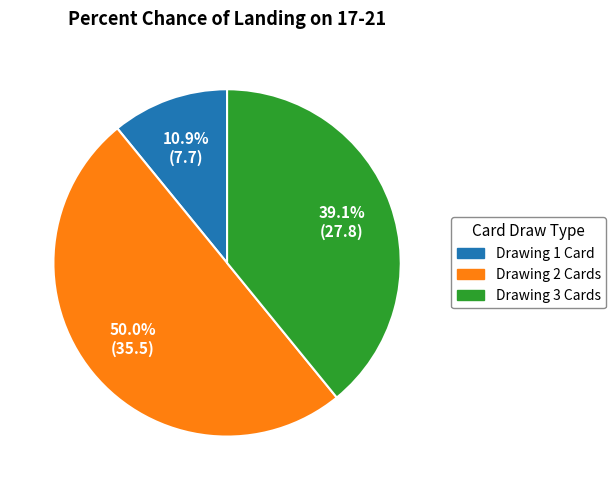

To the nearest percent, what is the difference between the largest and smallest slice percentages?

39%